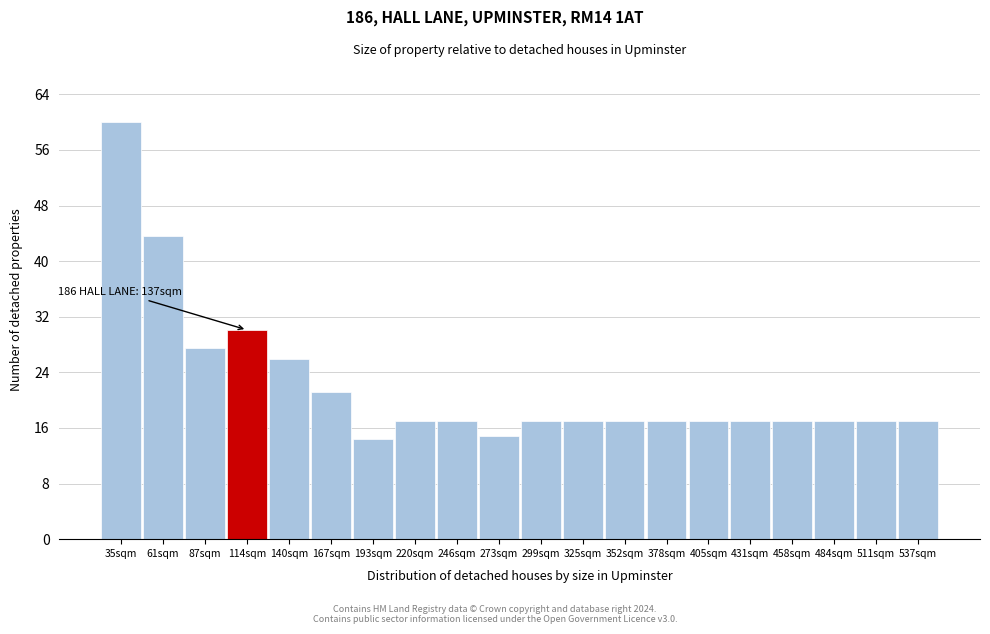

Reading right to left, list all the values displayed in this chart.

17.0	17.0	17.0	17.0	17.0	17.0	17.0	17.0	17.0	17.0	14.8	17.0	17.0	14.4	21.2	25.9	30.1	27.6	43.7	60.0